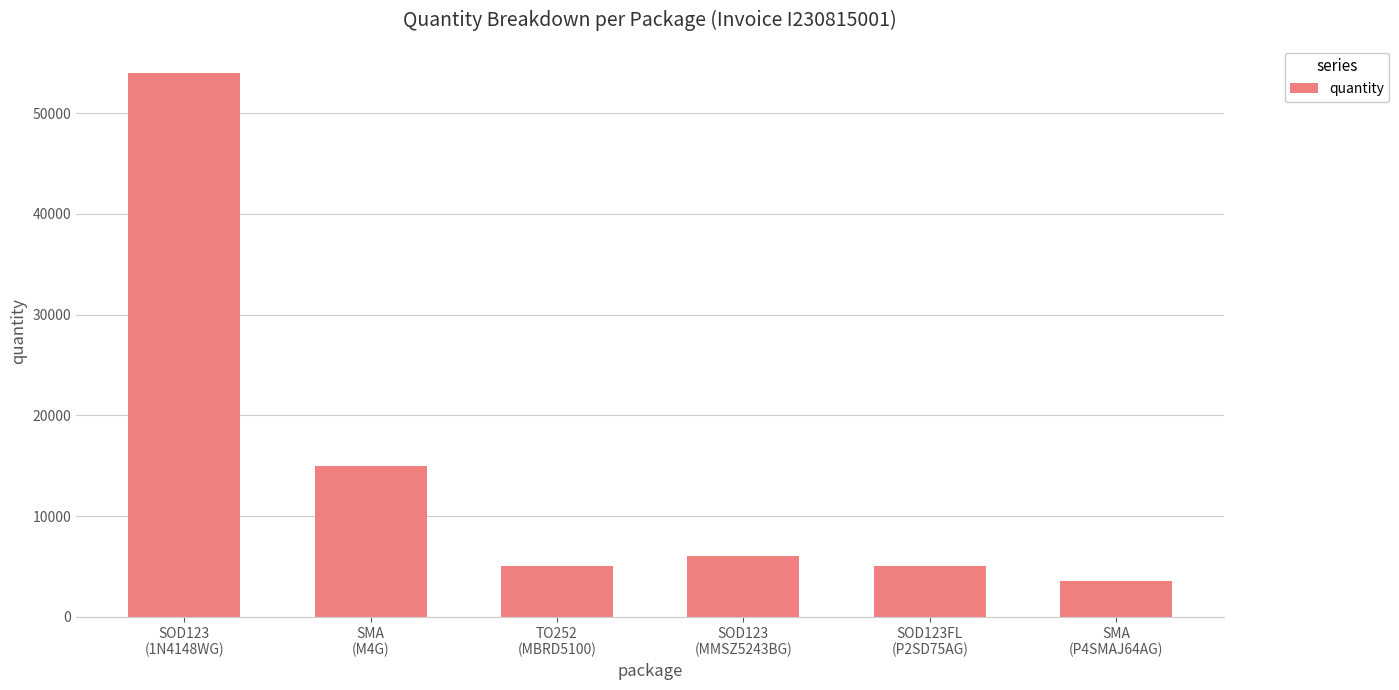

What is the value of the 3rd bar from the left?

5000